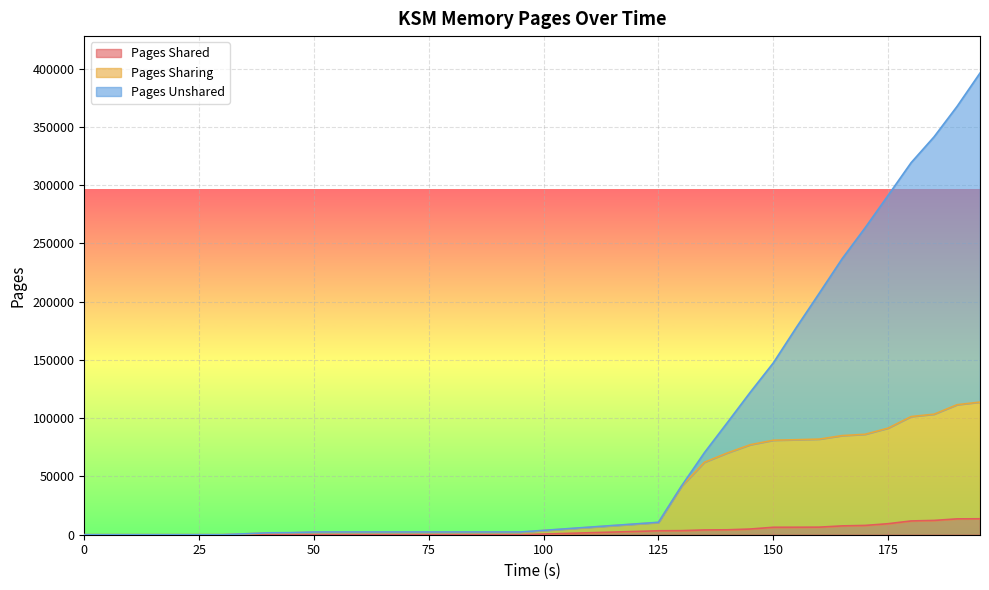

Rank the series at 145 from lowest to highest value.

Pages Shared, Pages Sharing, Pages Unshared